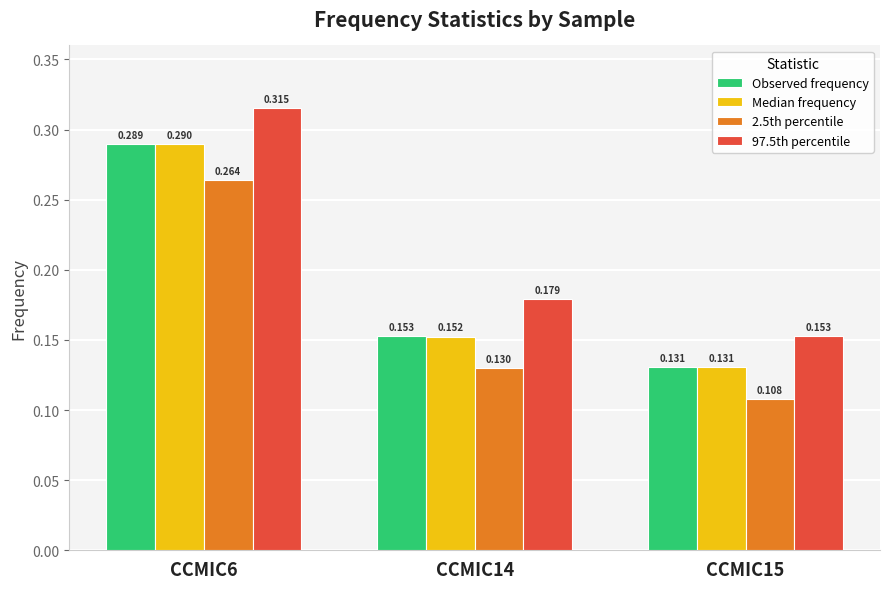

The value of 2.5th percentile at CCMIC6 is 0.5. True or false?

False